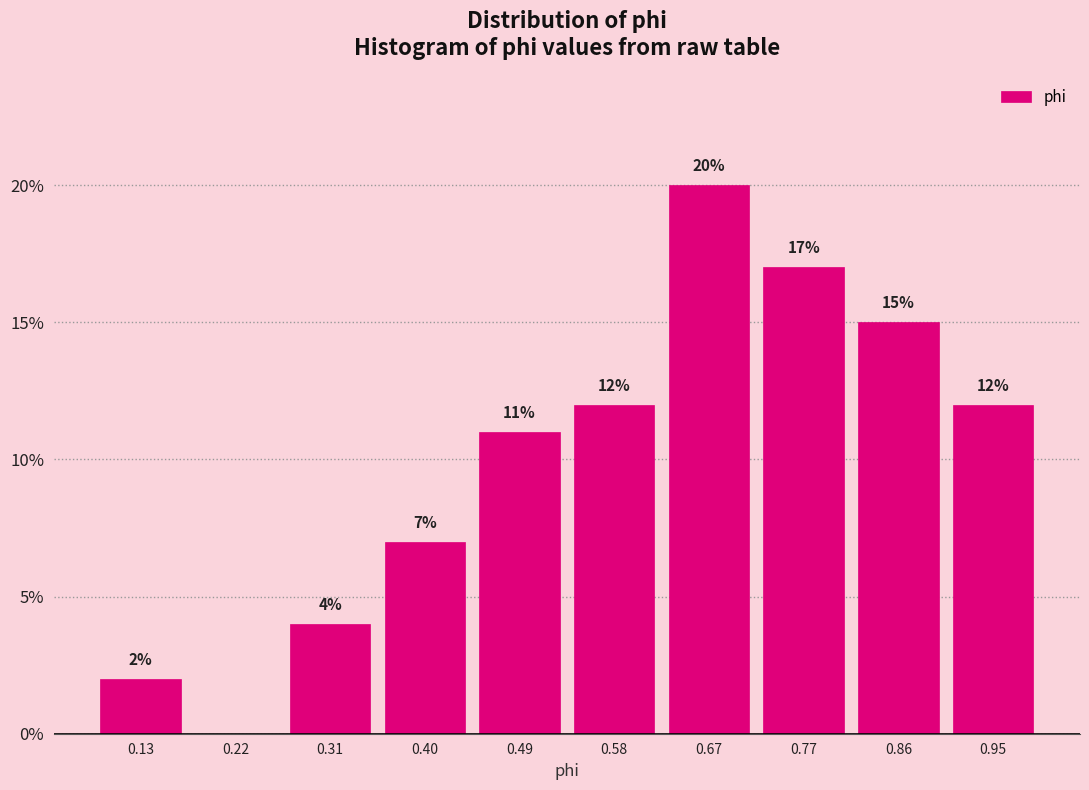

Which range on the x-axis has the tallest bar?

0.63 to 0.72